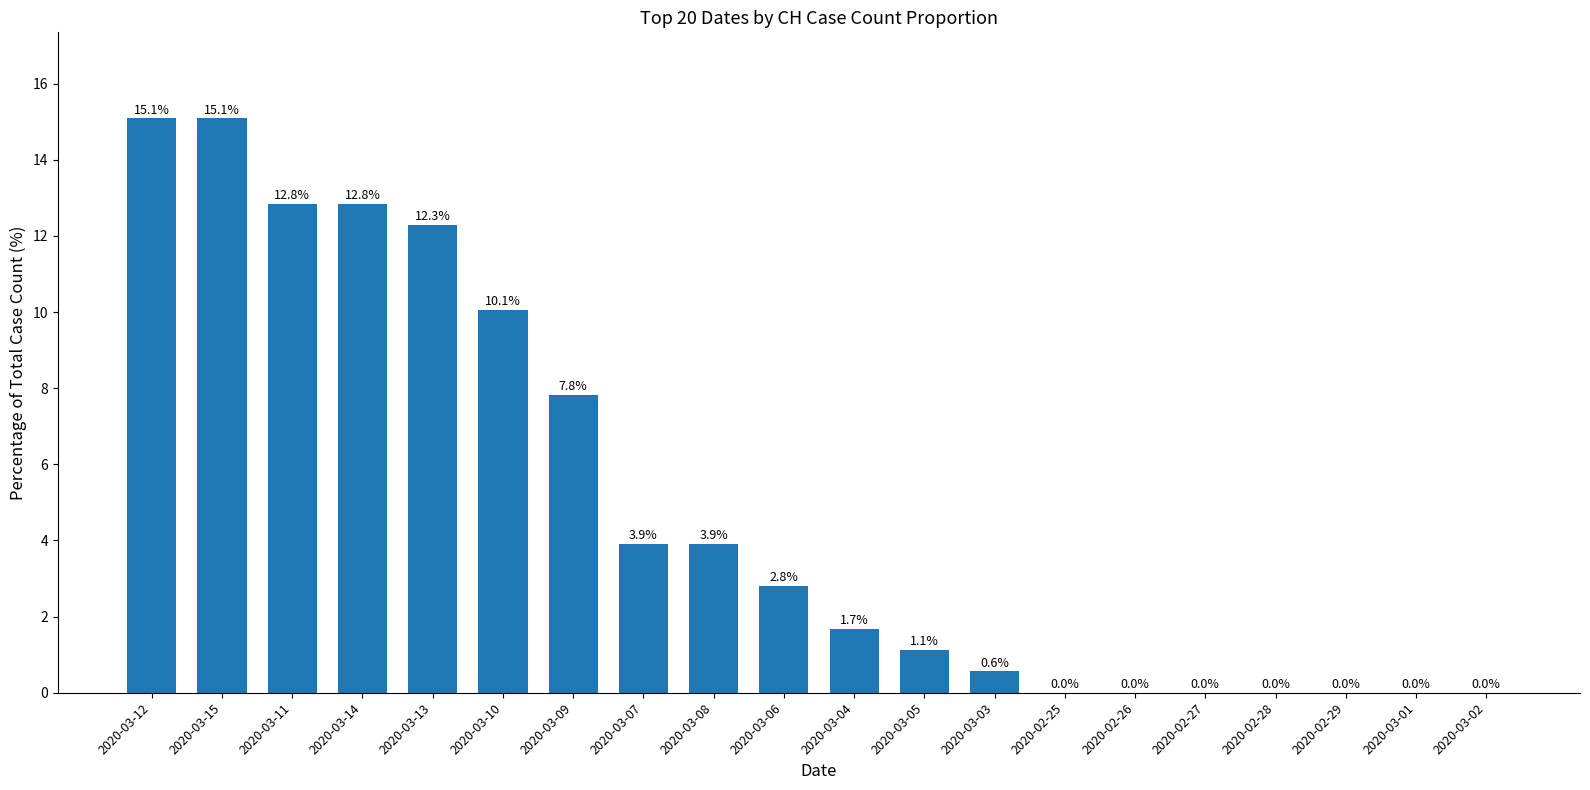

At which label does the data first exceed 2?

2020-03-12